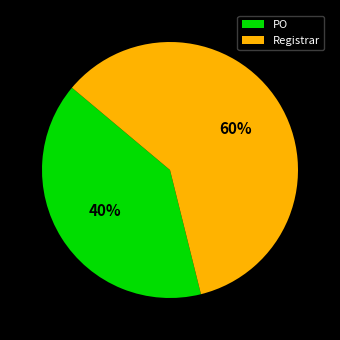

Do Registrar and PO together represent more than half of the pie?

Yes